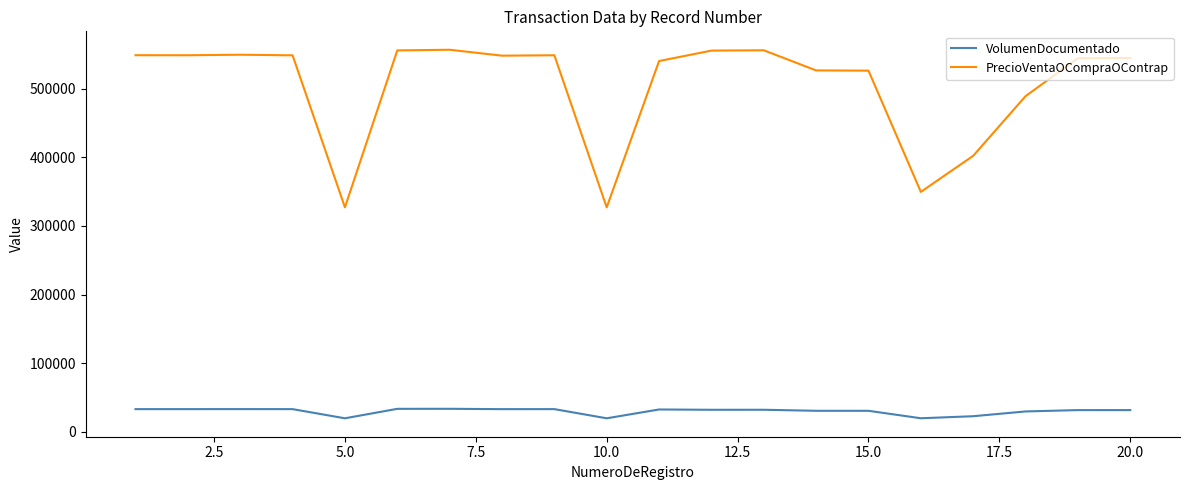

What is the maximum value shown in the chart?

556677.5